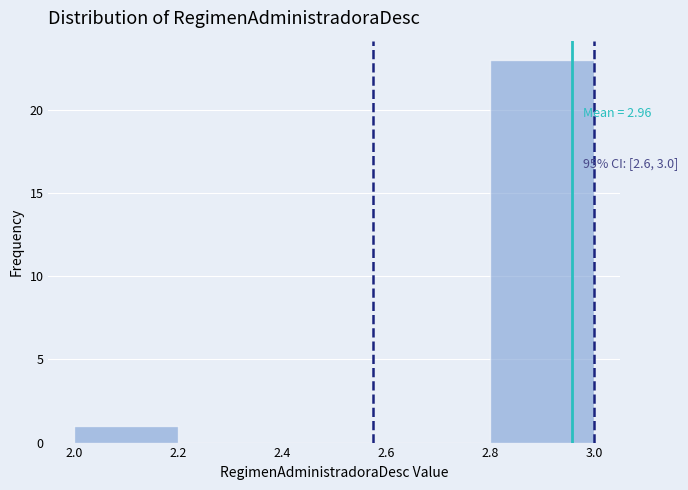

Which range on the x-axis has the tallest bar?

2.8 to 3.0